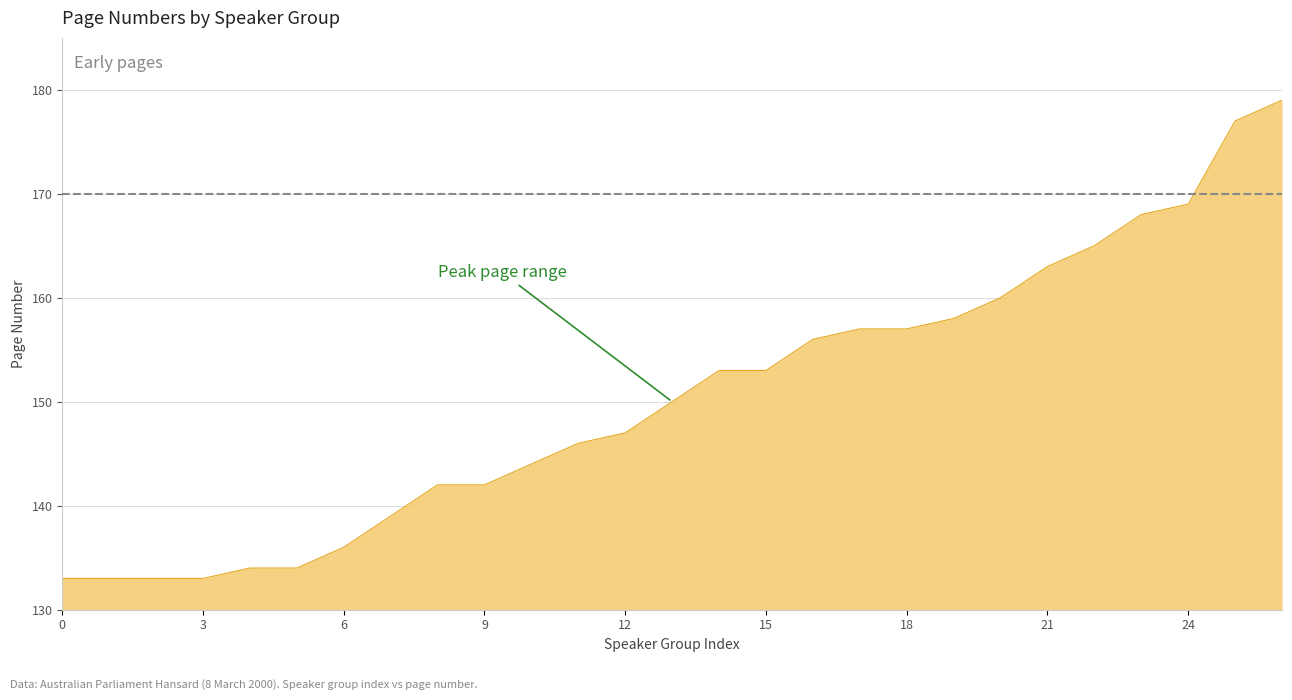

What is the difference between the maximum and minimum values?

46